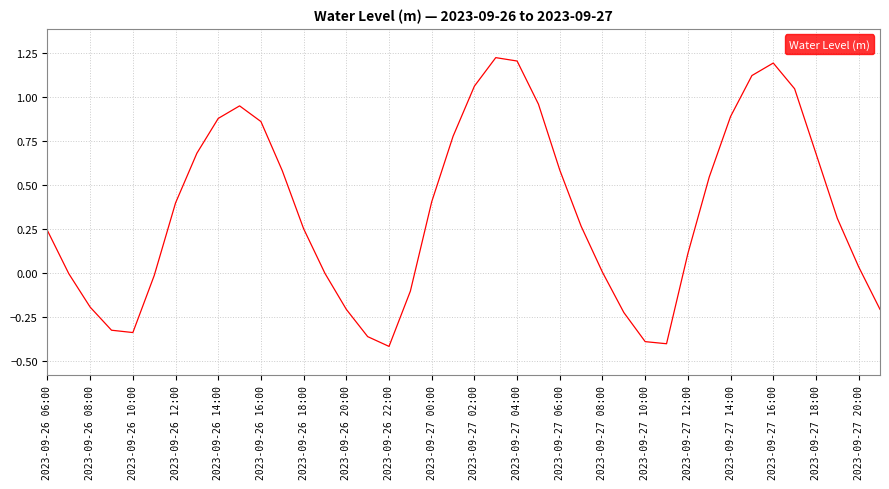

What is the difference between the maximum and minimum values?

1.6